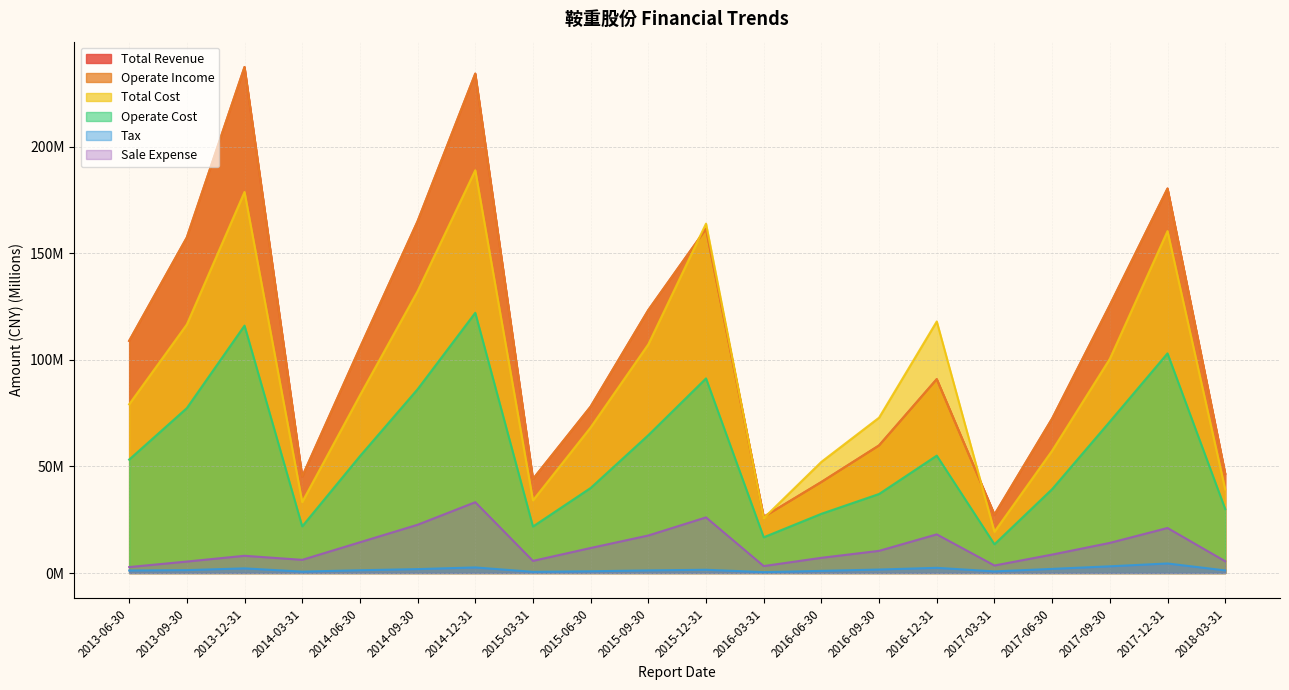

What is the value of the Sale Expense point at the 16th from the left?

3.5